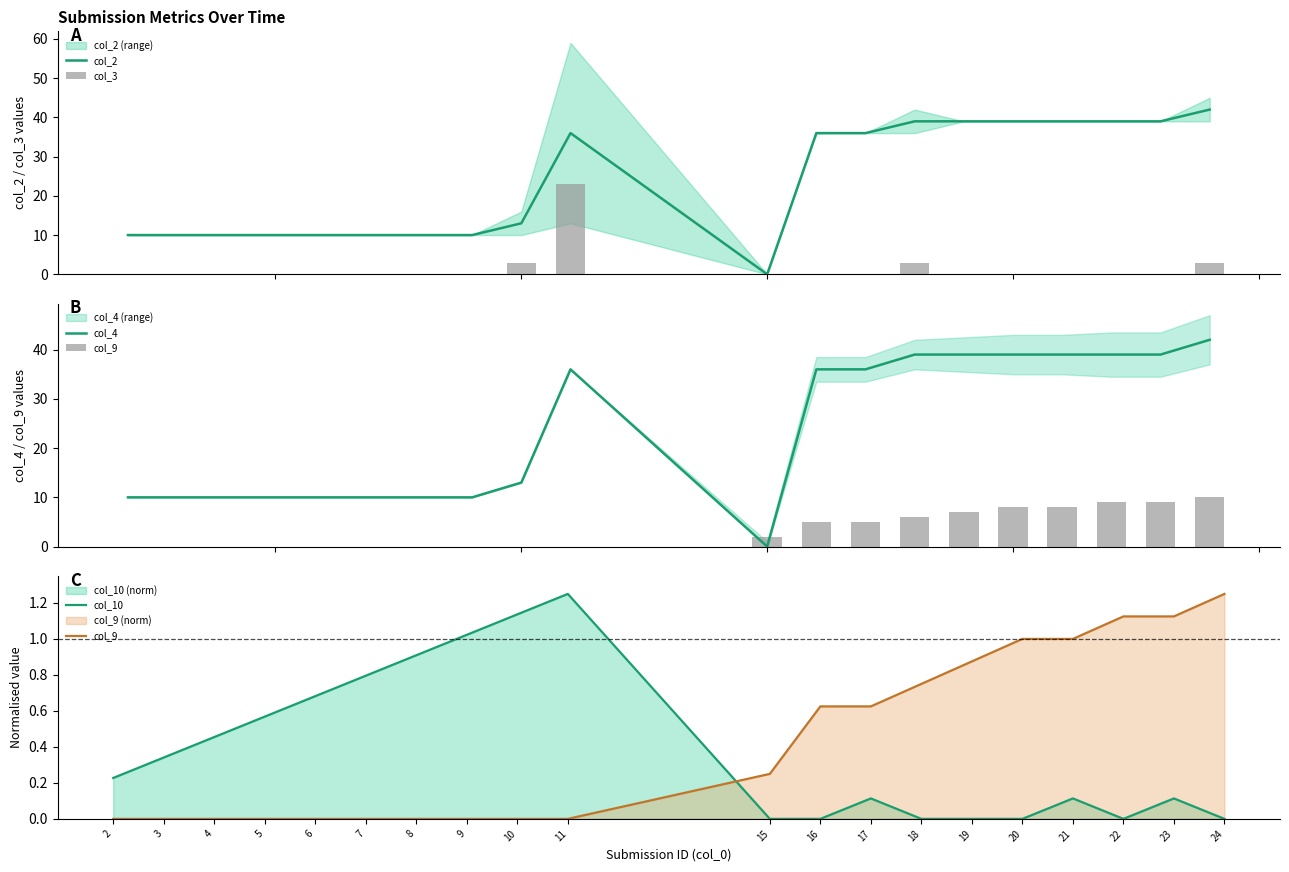

Reading left to right, transcribe all the data shown in this chart.

col_2: 2=10.0	3=10.0	4=10.0	5=10.0	6=10.0	7=10.0	8=10.0	9=10.0	10=13.0	11=36.0	15=0.0	16=36.0	17=36.0	18=39.0	19=39.0	20=39.0	21=39.0	22=39.0	23=39.0	24=42.0
col_3: 2=0.0	3=0.0	4=0.0	5=0.0	6=0.0	7=0.0	8=0.0	9=0.0	10=3.0	11=23.0	15=0.0	16=0.0	17=0.0	18=3.0	19=0.0	20=0.0	21=0.0	22=0.0	23=0.0	24=3.0
col_4: 2=10.0	3=10.0	4=10.0	5=10.0	6=10.0	7=10.0	8=10.0	9=10.0	10=13.0	11=36.0	15=0.0	16=36.0	17=36.0	18=39.0	19=39.0	20=39.0	21=39.0	22=39.0	23=39.0	24=42.0
col_9: 2=0.0	3=0.0	4=0.0	5=0.0	6=0.0	7=0.0	8=0.0	9=0.0	10=0.0	11=0.0	15=0.2	16=0.6	17=0.6	18=0.8	19=0.9	20=1.0	21=1.0	22=1.1	23=1.1	24=1.2
col_10: 2=0.2	3=0.3	4=0.5	5=0.6	6=0.7	7=0.8	8=0.9	9=1.0	10=1.1	11=1.2	15=0.0	16=0.0	17=0.1	18=0.0	19=0.0	20=0.0	21=0.1	22=0.0	23=0.1	24=0.0